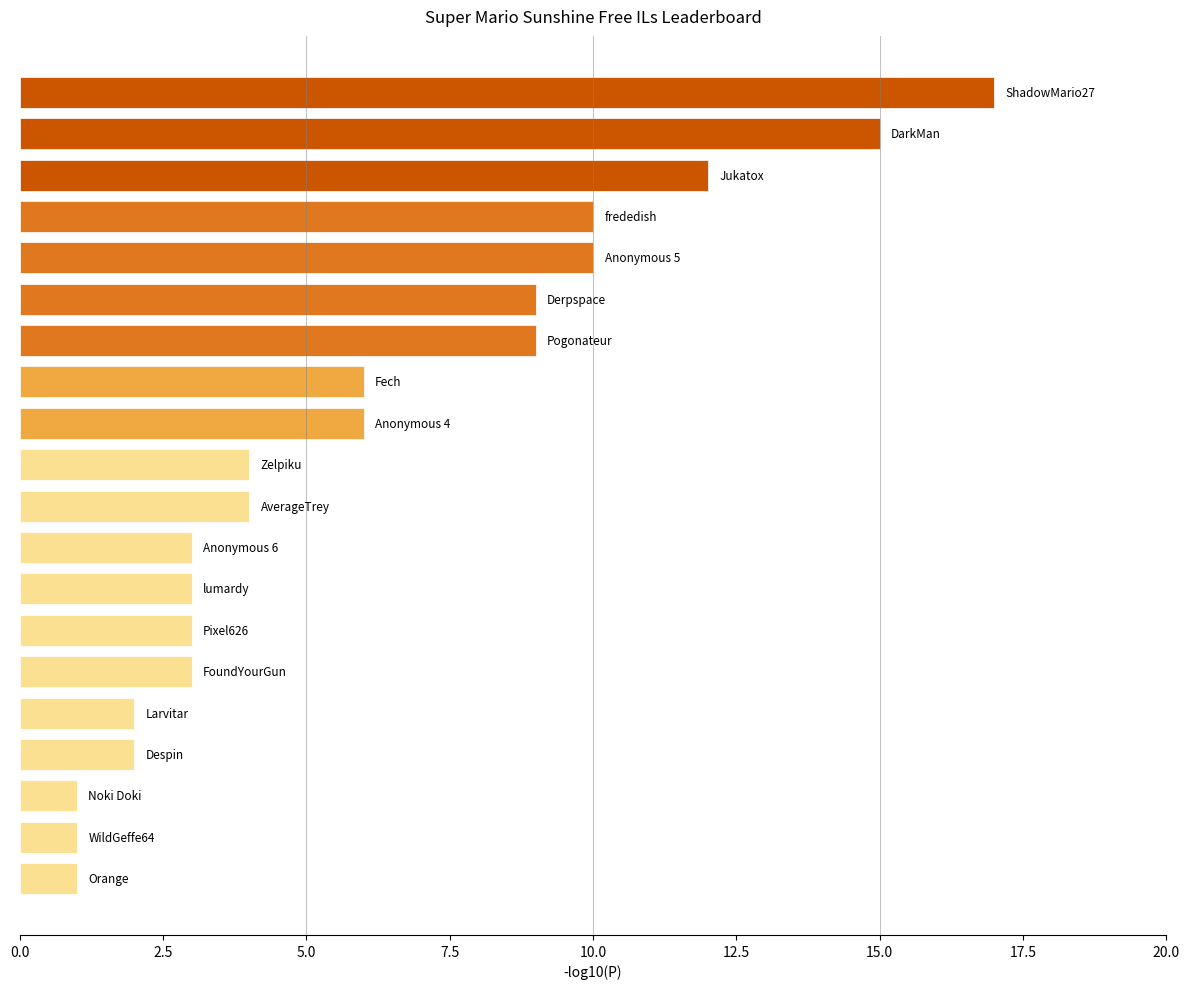

Does the chart contain any negative values?

No